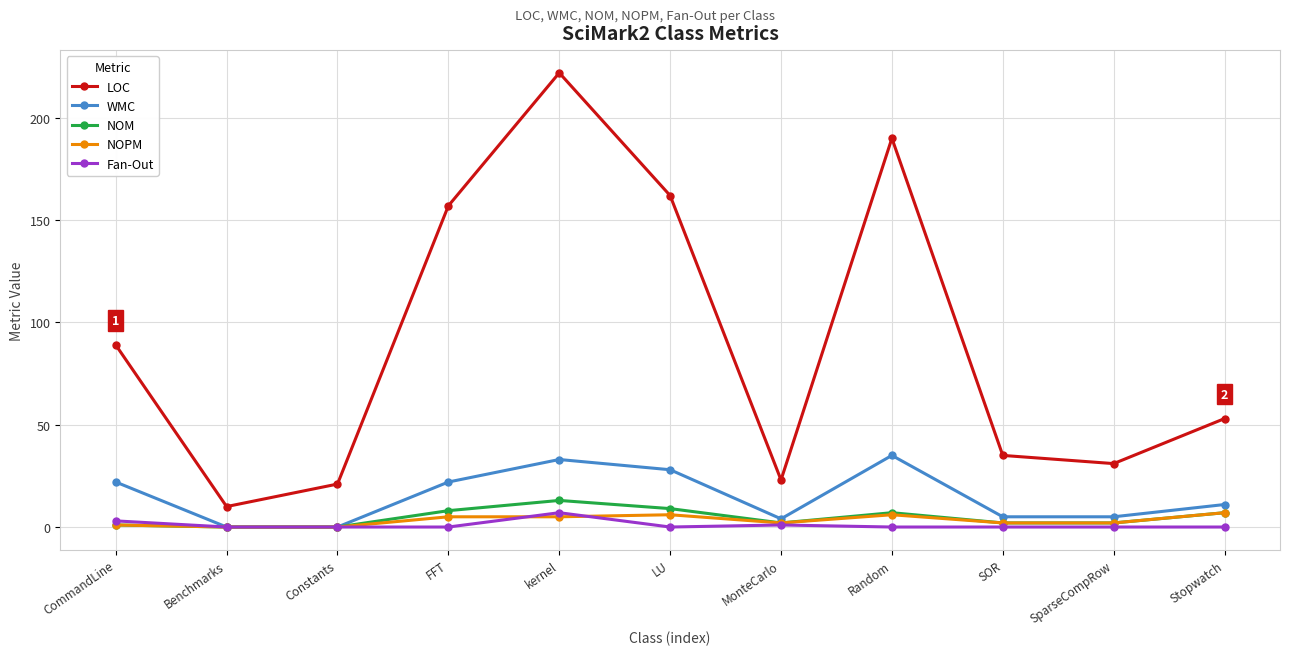

Where is LOC nearest to the value 116?

CommandLine